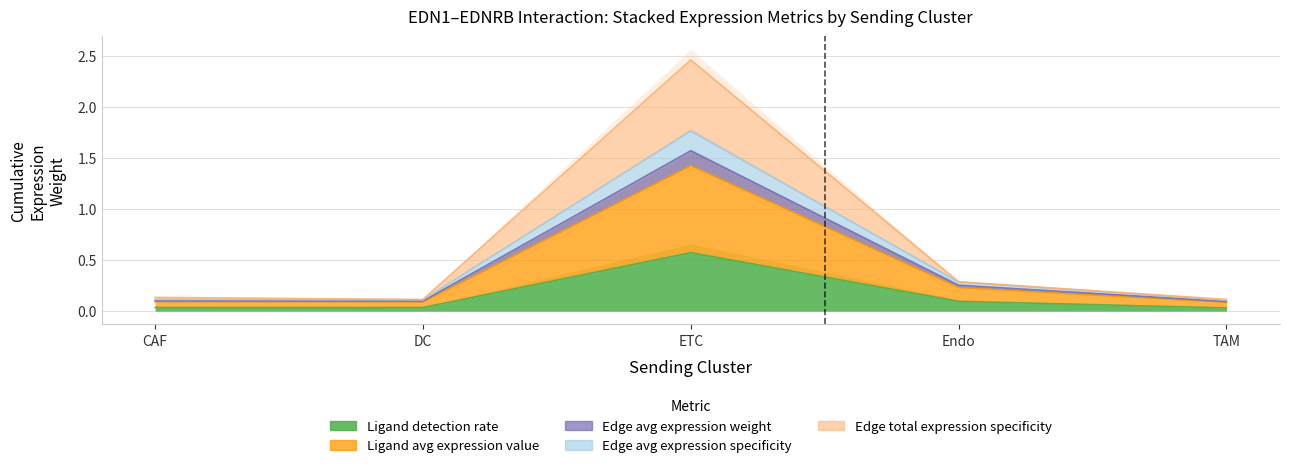

Which label corresponds to the smallest value in the chart?

TAM